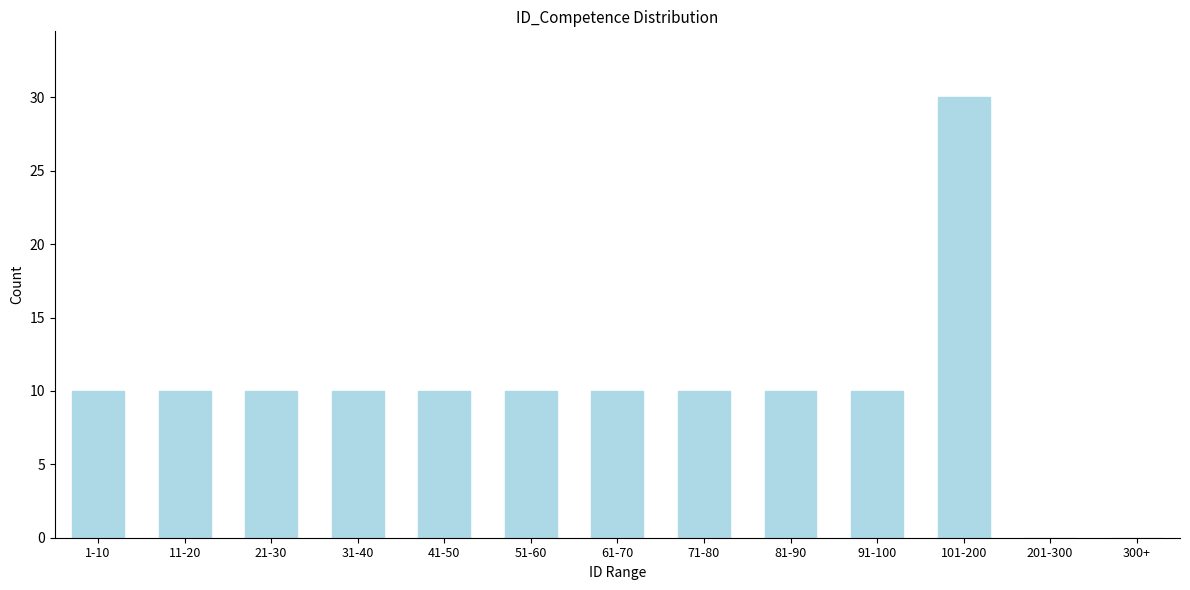

Reading left to right, list all the values displayed in this chart.

1-10=10	11-20=10	21-30=10	31-40=10	41-50=10	51-60=10	61-70=10	71-80=10	81-90=10	91-100=10	101-200=30	201-300=0	300+=0